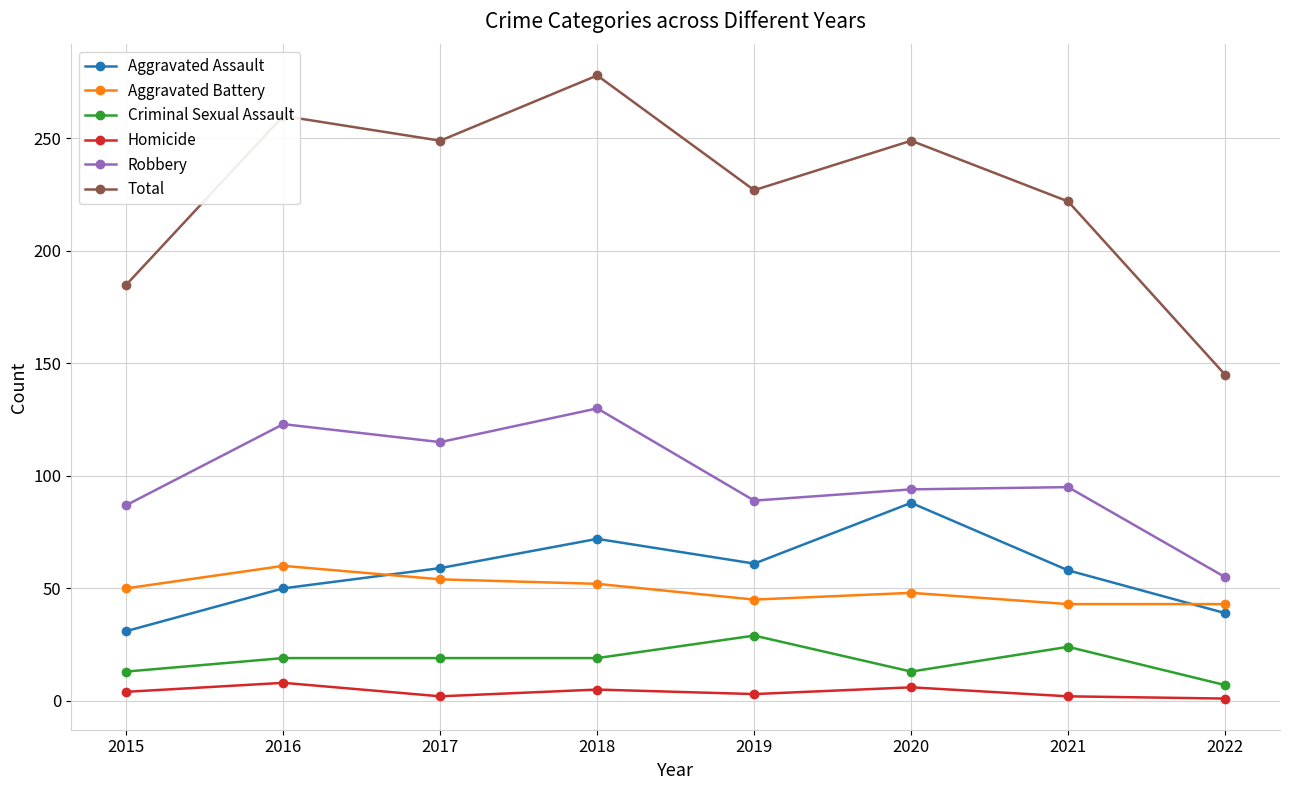

What is the value of the Aggravated Assault point at the 3rd from the left?

59